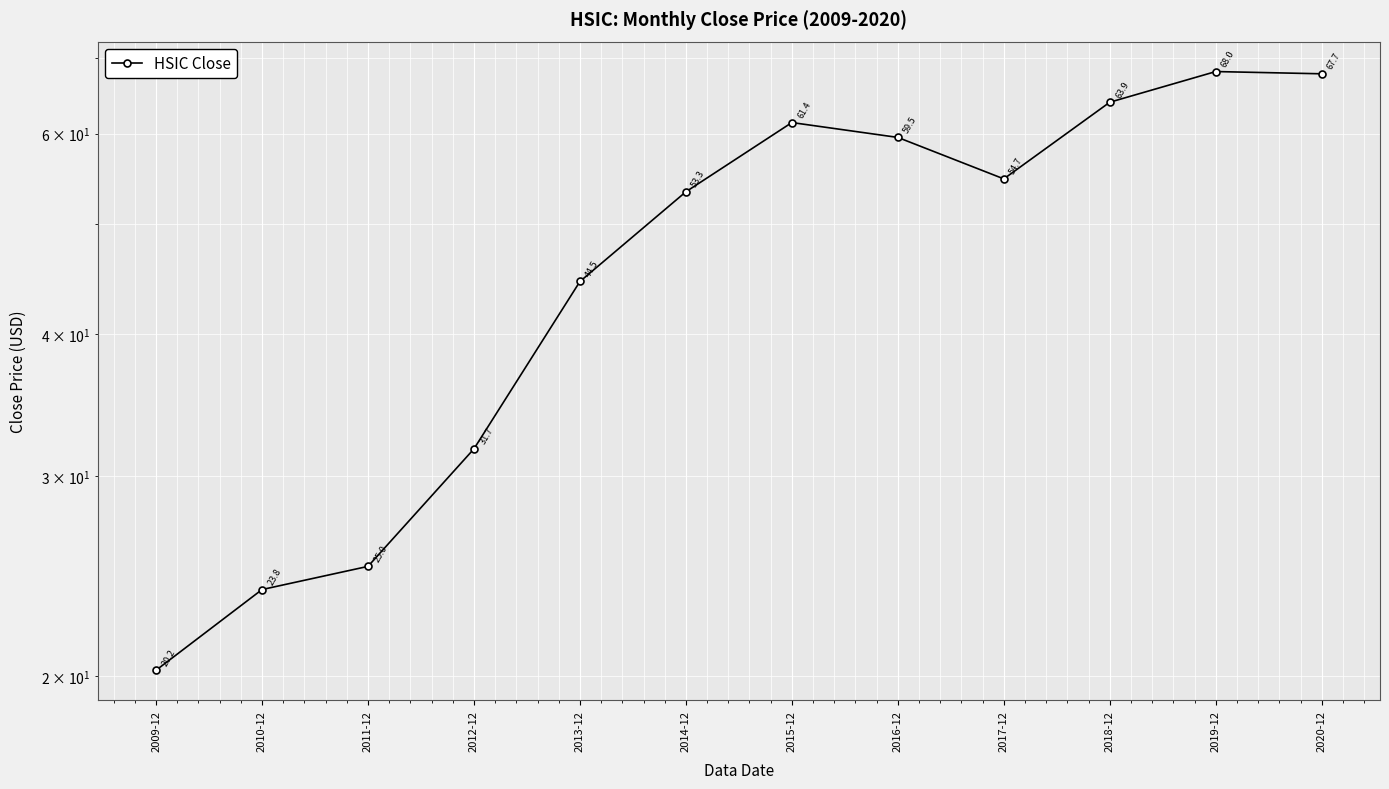

Count the number of values greater than 54.

6